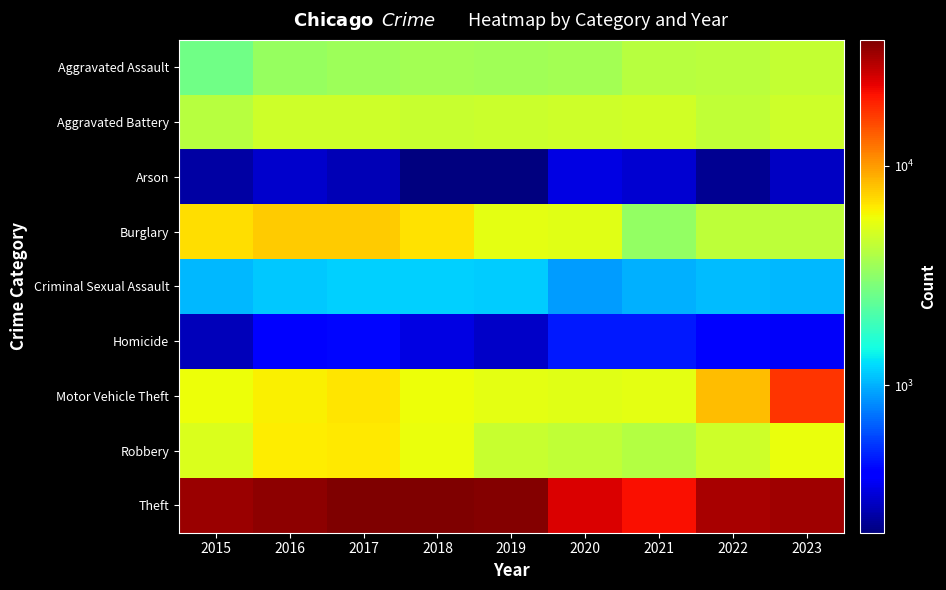

Rank the series by their maximum value, from highest to lowest.

Theft, Motor Vehicle Theft, Burglary, Robbery, Aggravated Battery, Aggravated Assault, Criminal Sexual Assault, Homicide, Arson